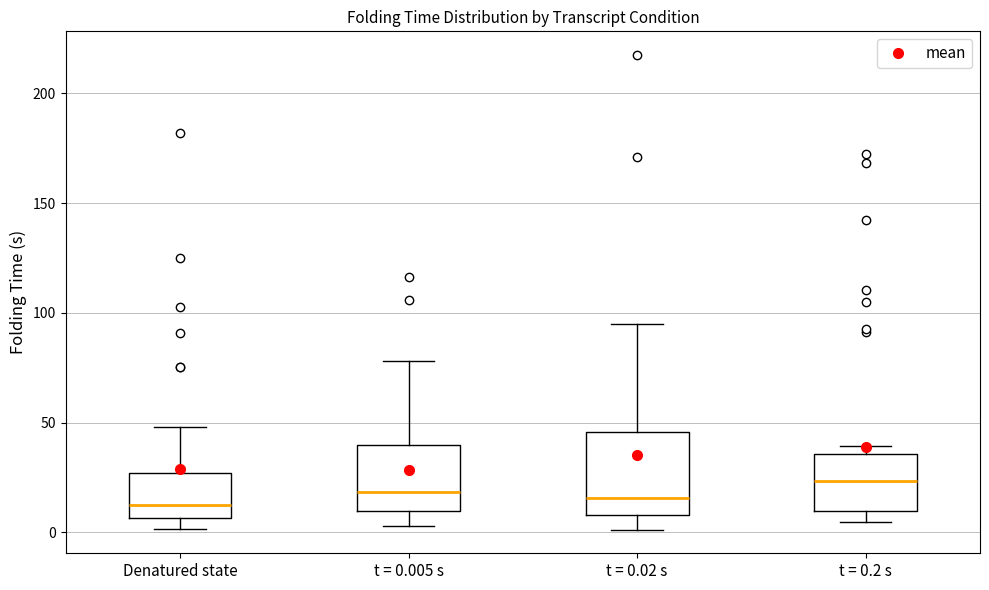

Reading left to right, transcribe this box plot: for each box, give where its median line is, the range the box spans, and where its two whiskers end, as read against the y-axis. The values are not printed on the chart, so give them approximately, as read against the axis.

Denatured state: median 10, box 5 to 25, whiskers 0 to 50
t = 0.005 s: median 20, box 10 to 40, whiskers 5 to 80
t = 0.02 s: median 15, box 10 to 45, whiskers 0 to 95
t = 0.2 s: median 25, box 10 to 35, whiskers 5 to 40